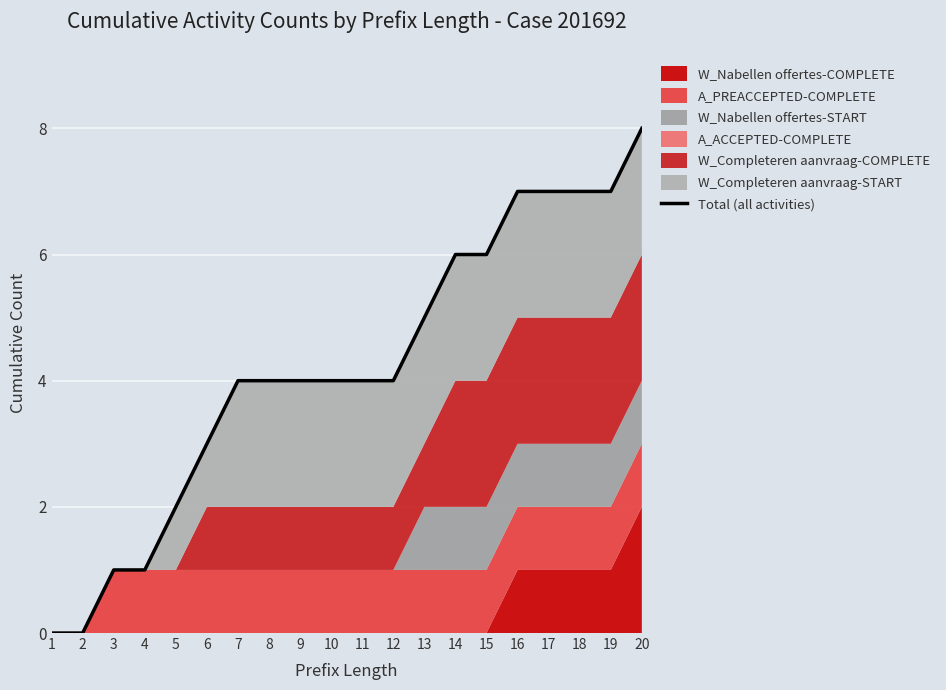

Rank the categories by value from highest to lowest.

20, 16, 17, 18, 19, 14, 15, 13, 7, 8, 9, 10, 11, 12, 6, 5, 3, 4, 1, 2